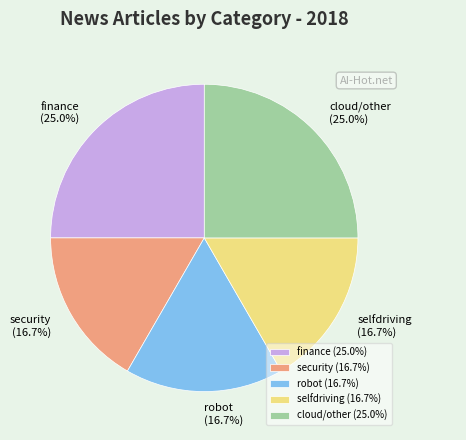

True or false: robot accounts for 17% of the total.

True